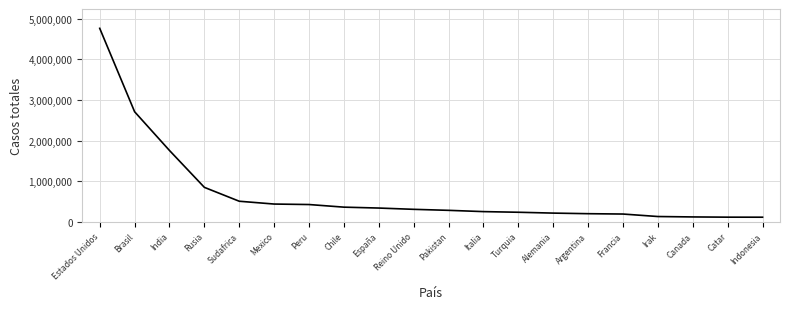

How many lines are shown in the chart?

1